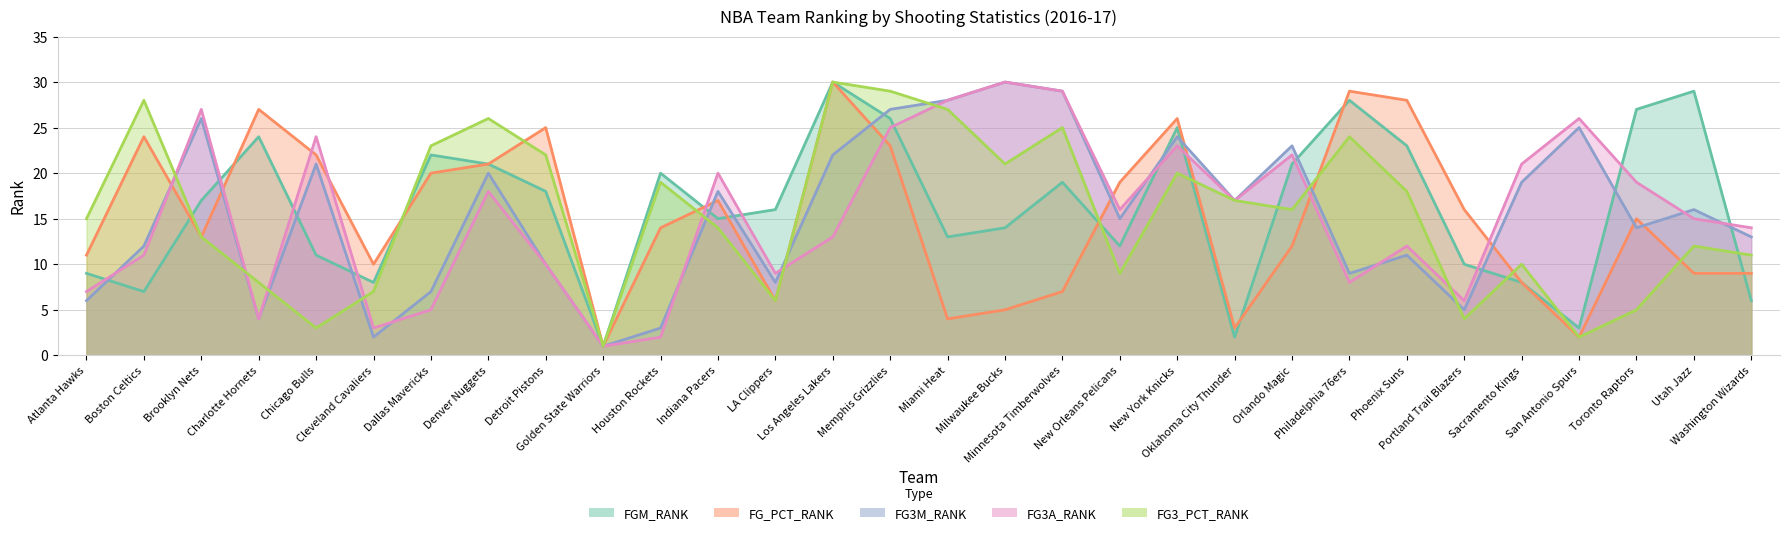

What is the maximum value for FG_PCT_RANK?

30